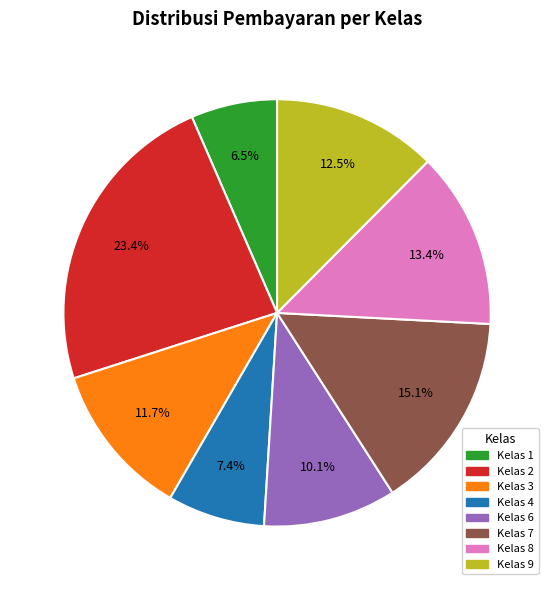

Which has a higher value, Kelas 1 or Kelas 3?

Kelas 3